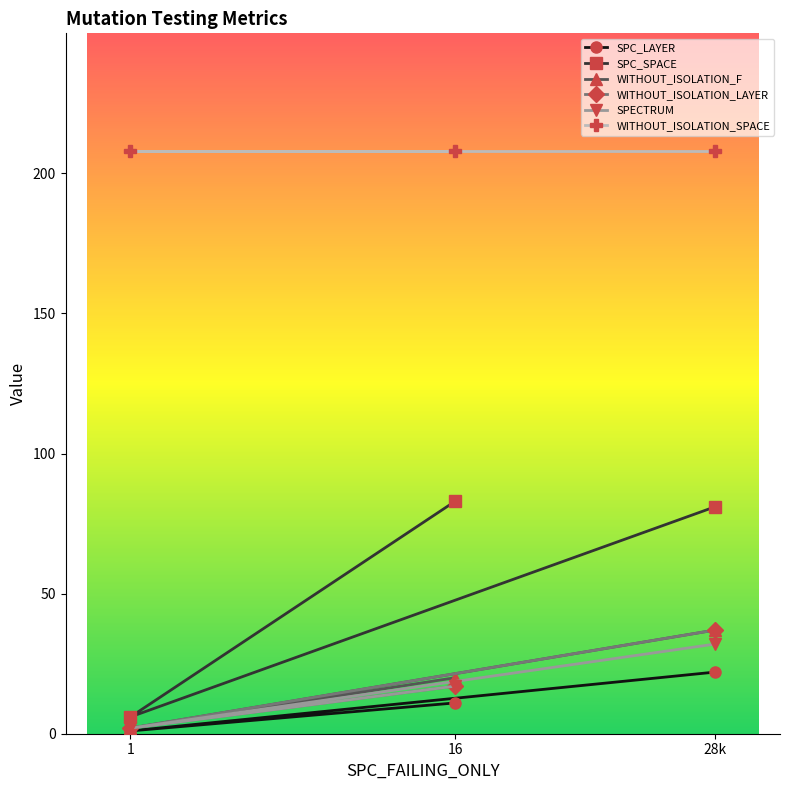

Does the chart have visible grid lines?

No